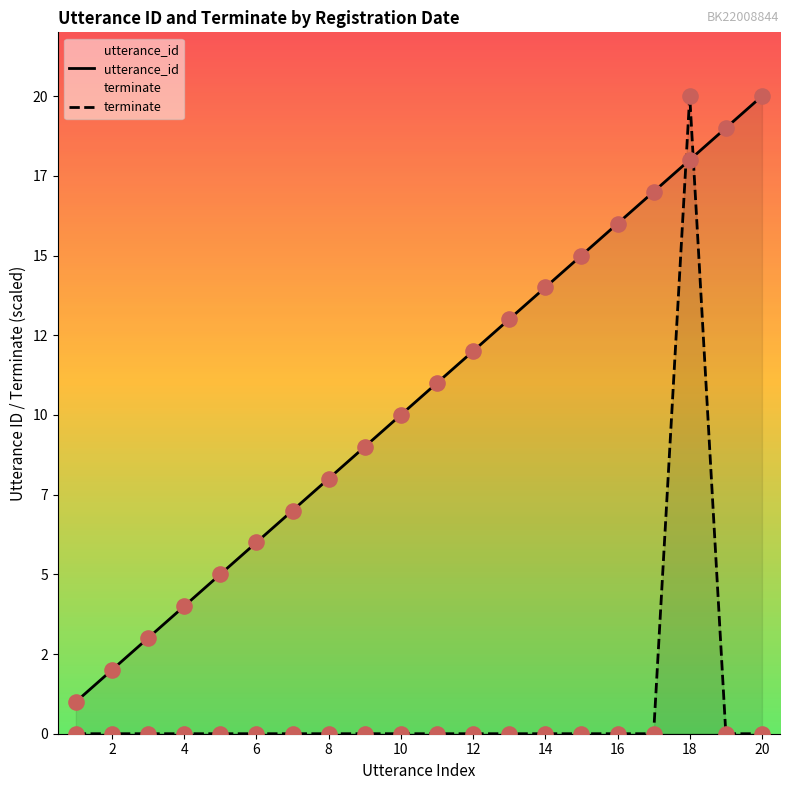

Which series has the largest Y range (max minus min)?

terminate